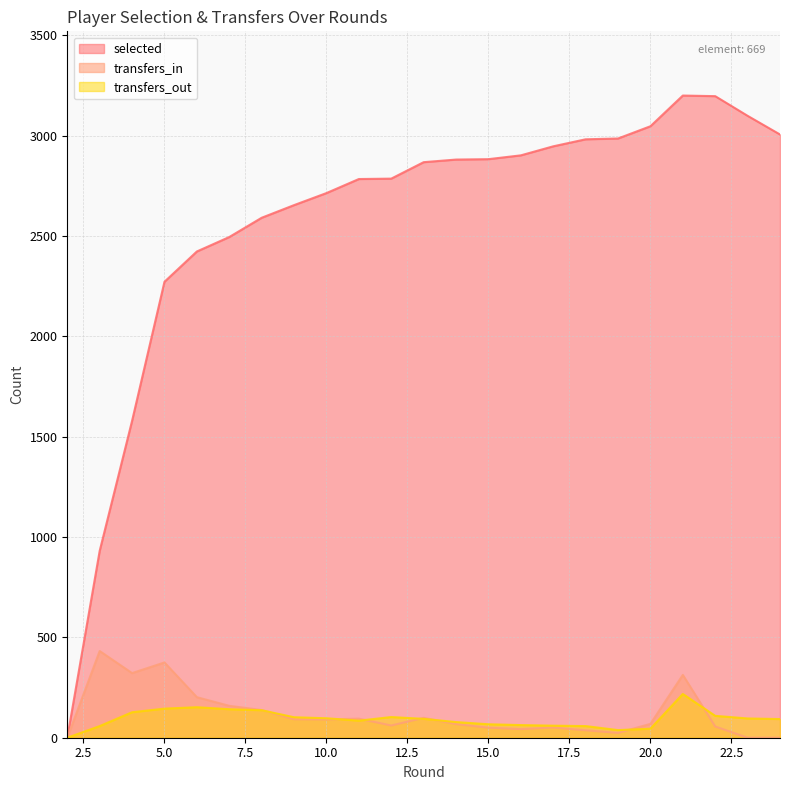

In transfers_out, how many points are higher than both neighbors (excluding endpoints)?

3